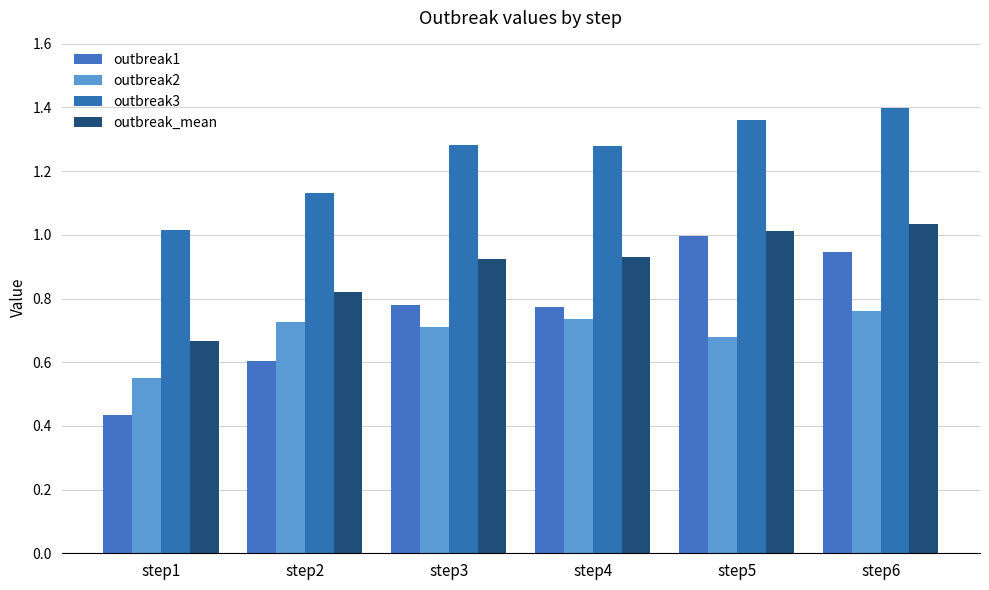

Which has a higher value, step3 or step5?

step5